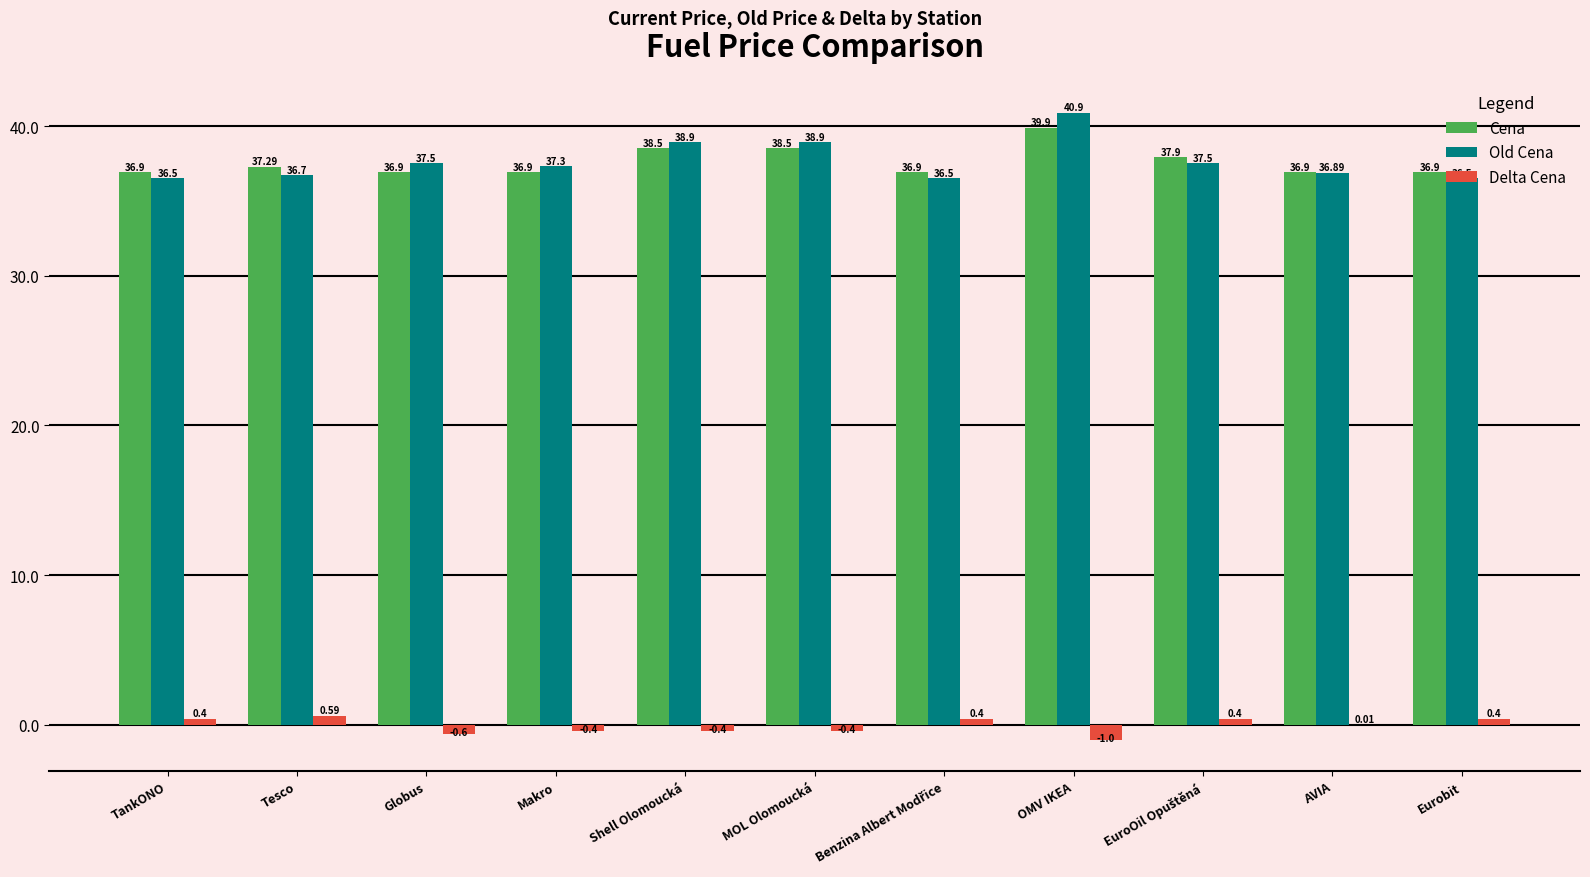

What is the sum of the Old Cena values at TankONO and Makro?

73.8